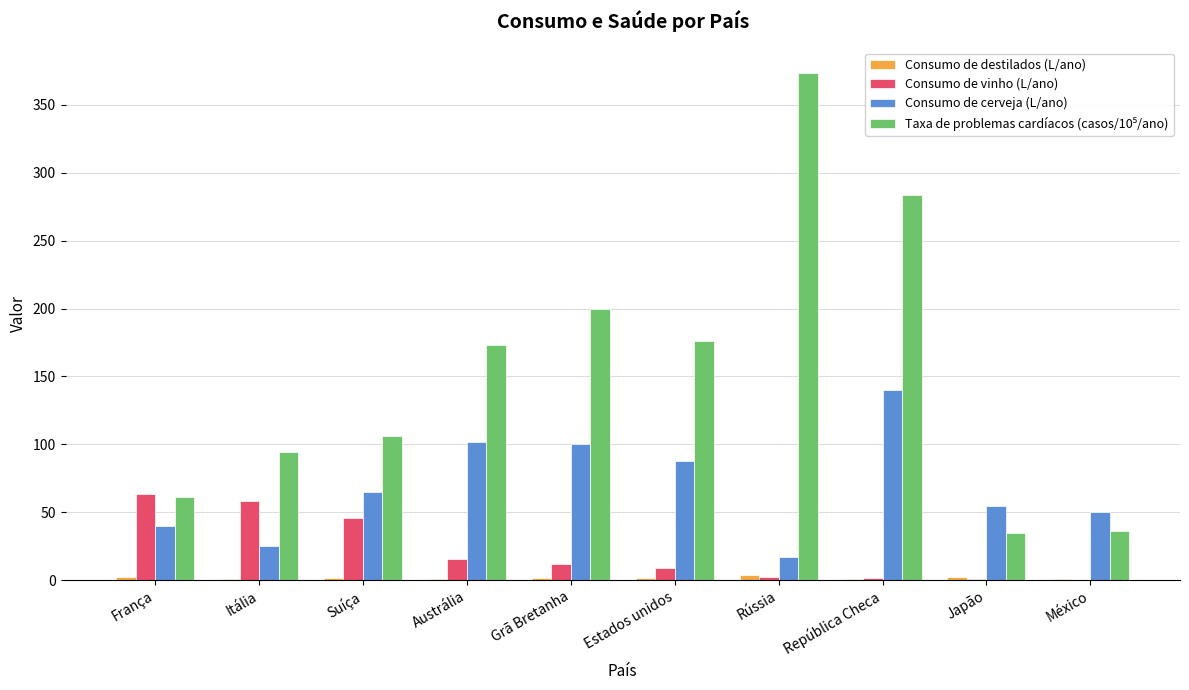

What is the sum of all Consumo de cerveja (L/ano) values?

682.6